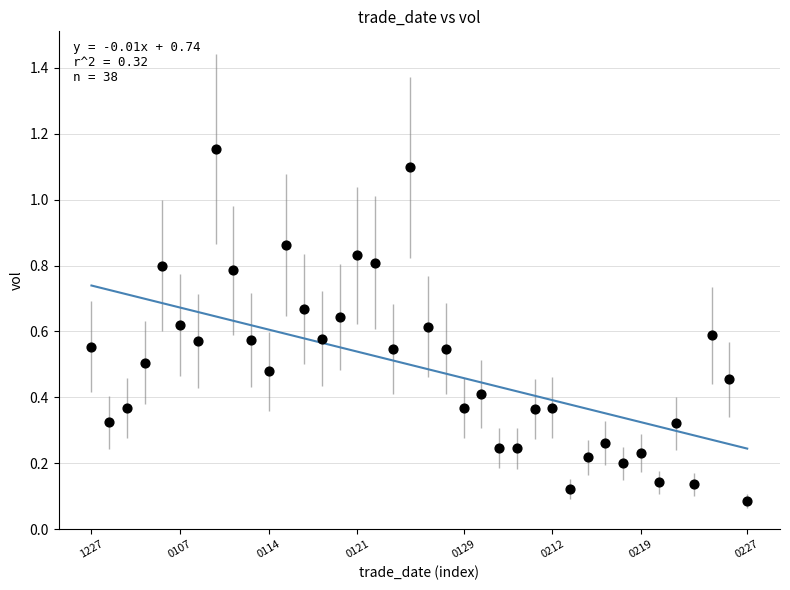

What is the range of Y values (max minus min)?

1.1